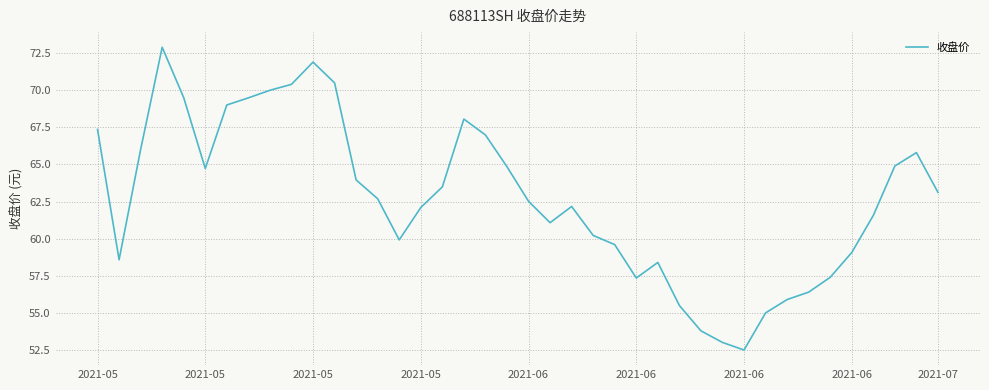

Does the chart have visible grid lines?

Yes